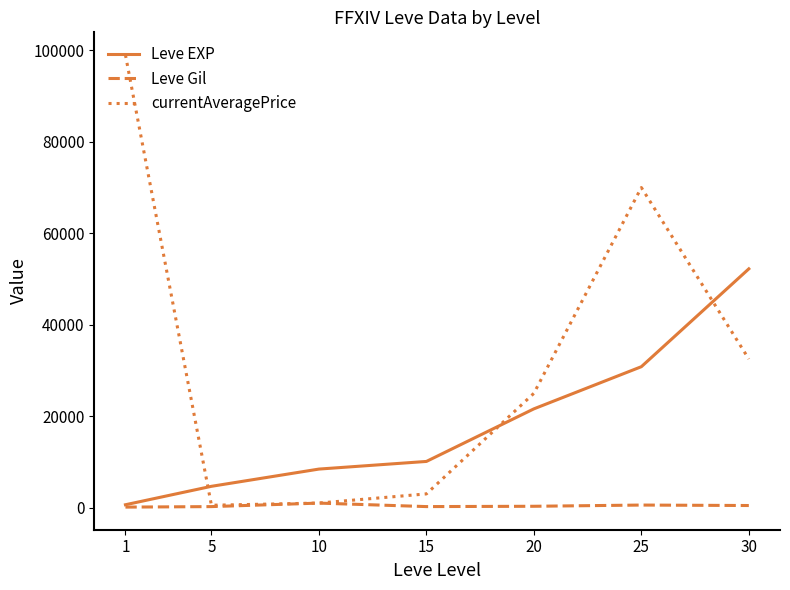

How many lines are shown in the chart?

3